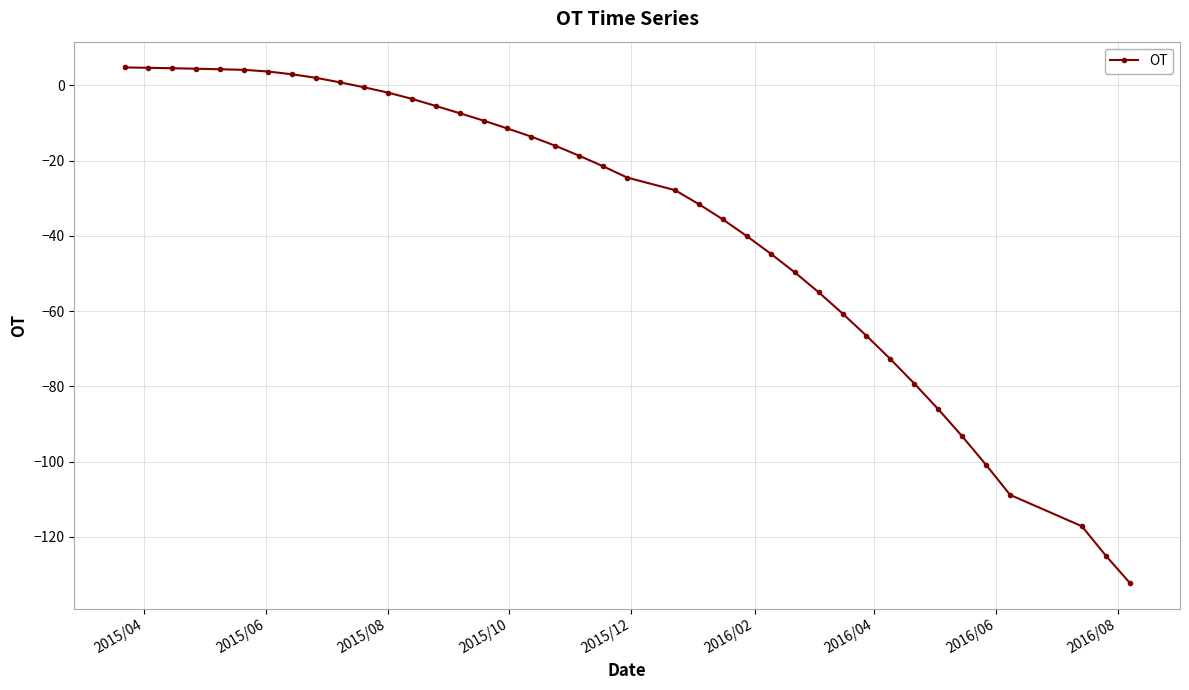

Is this an area chart (filled region under the line)?

No